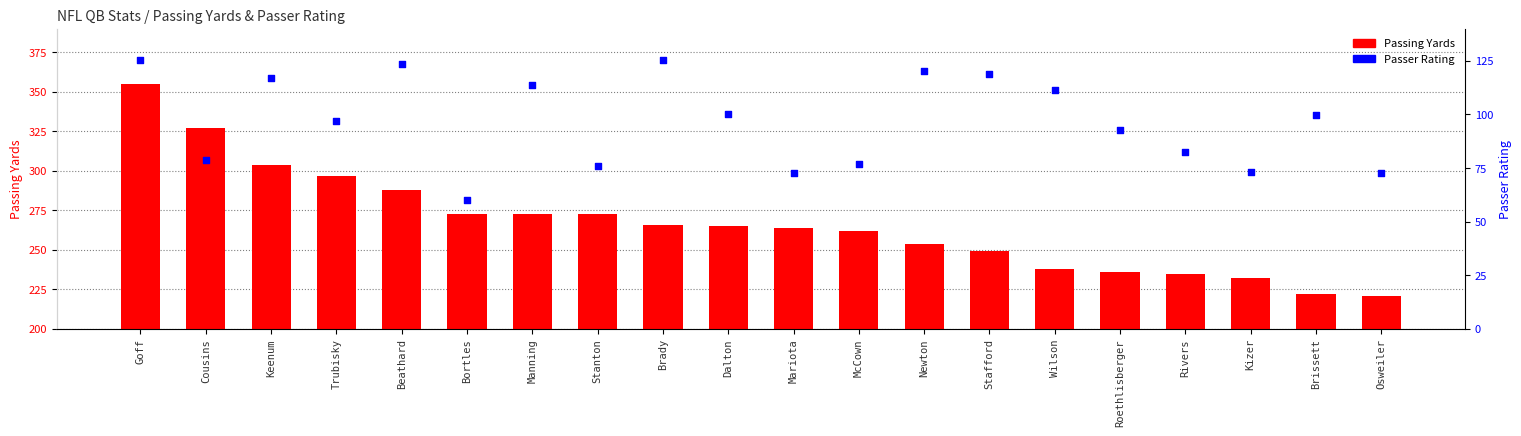

What is the total value across all series at Newton?

374.4